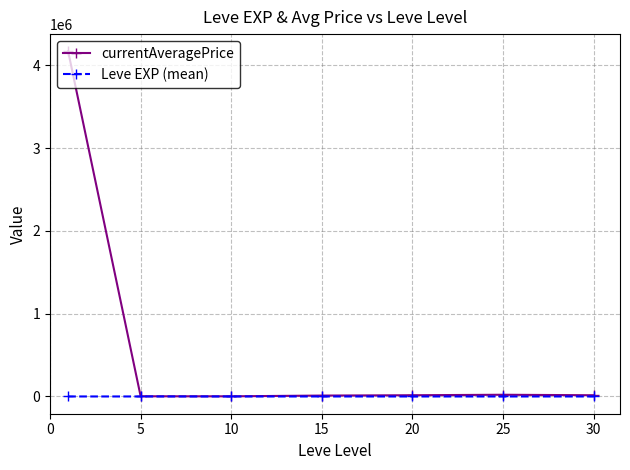

Count the number of data series in this chart.

2